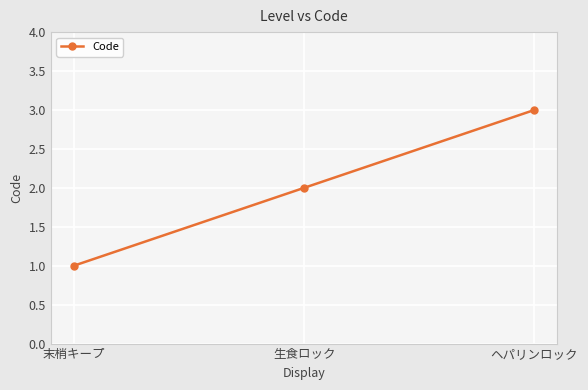

How many lines are shown in the chart?

1